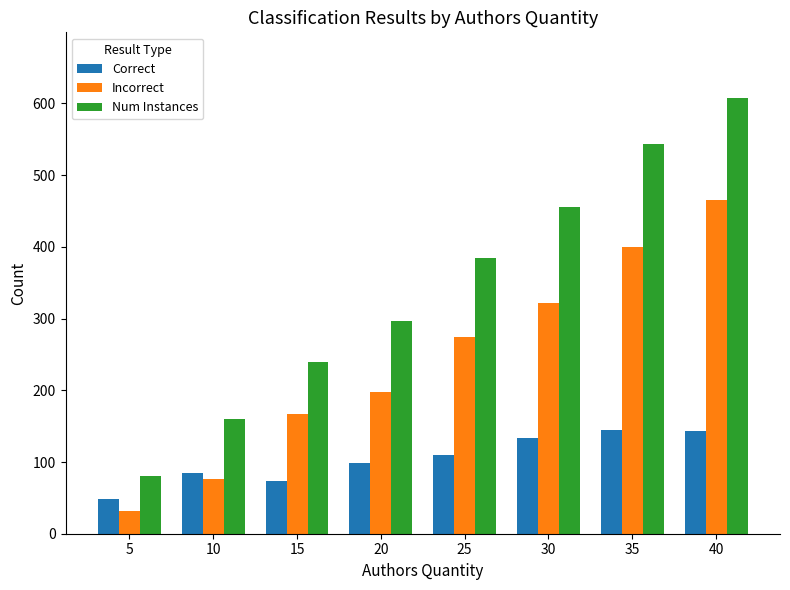

List the labels in order of Num Instances value, smallest first.

5, 10, 15, 20, 25, 30, 35, 40